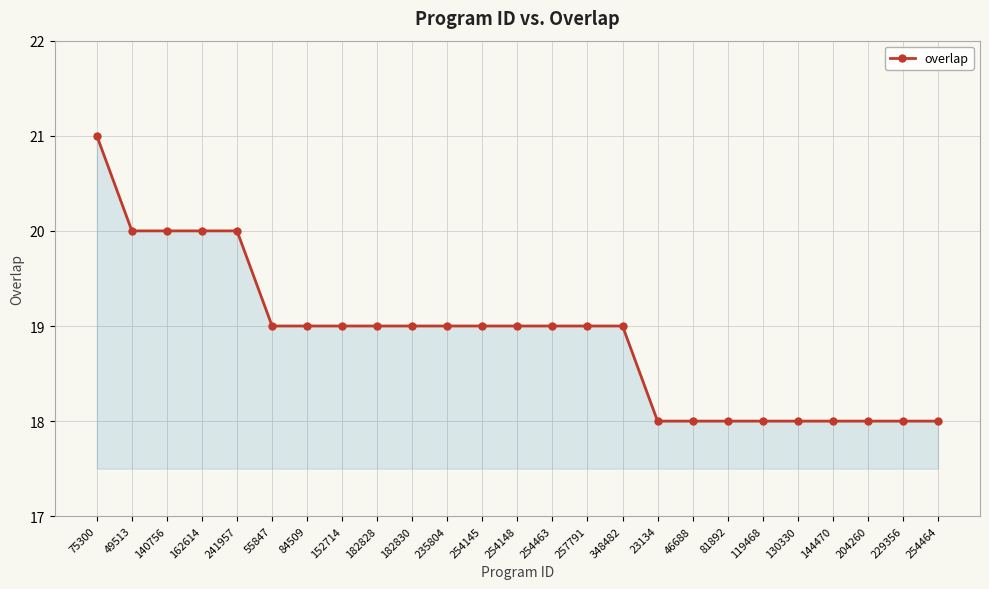

Reading right to left, extract all data points from this chart.

18	18	18	18	18	18	18	18	18	19	19	19	19	19	19	19	19	19	19	19	20	20	20	20	21